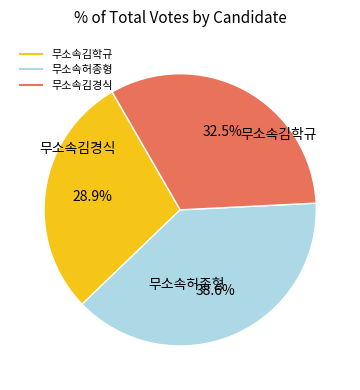

To the nearest percent, what is the difference between the largest and smallest slice percentages?

10%